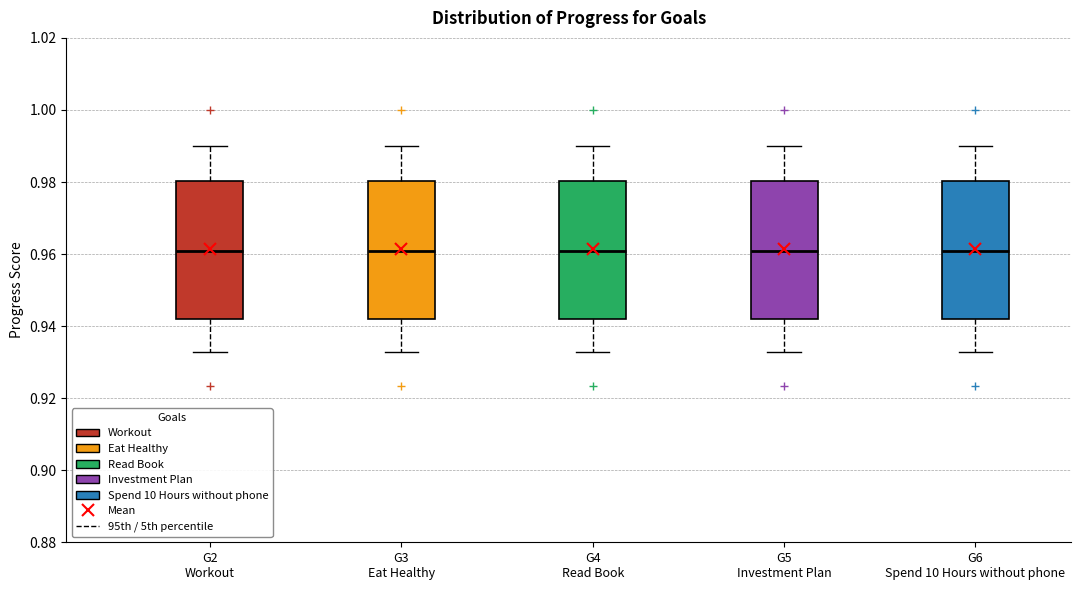

Reading left to right, transcribe this box plot: for each box, give where its median line is, the range the box spans, and where its two whiskers end, as read against the y-axis. The values are not printed on the chart, so give them approximately, as read against the axis.

G2 Workout: median 0.960, box 0.942 to 0.980, whiskers 0.932 to 0.990
G3 Eat Healthy: median 0.960, box 0.942 to 0.980, whiskers 0.932 to 0.990
G4 Read Book: median 0.960, box 0.942 to 0.980, whiskers 0.932 to 0.990
G5 Investment Plan: median 0.960, box 0.942 to 0.980, whiskers 0.932 to 0.990
G6 Spend 10 Hours without phone: median 0.960, box 0.942 to 0.980, whiskers 0.932 to 0.990